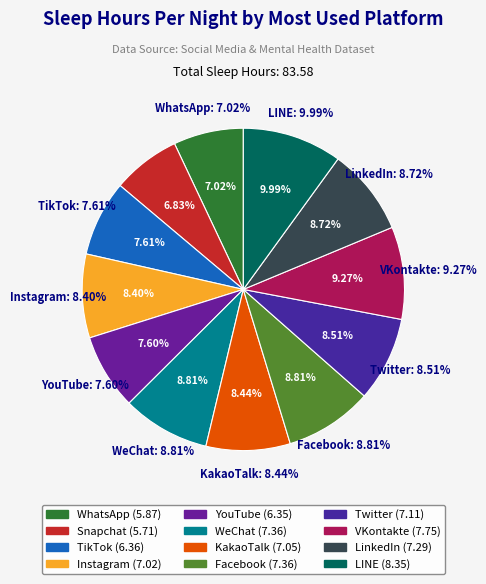

Which has a higher value, Twitter or TikTok?

Twitter